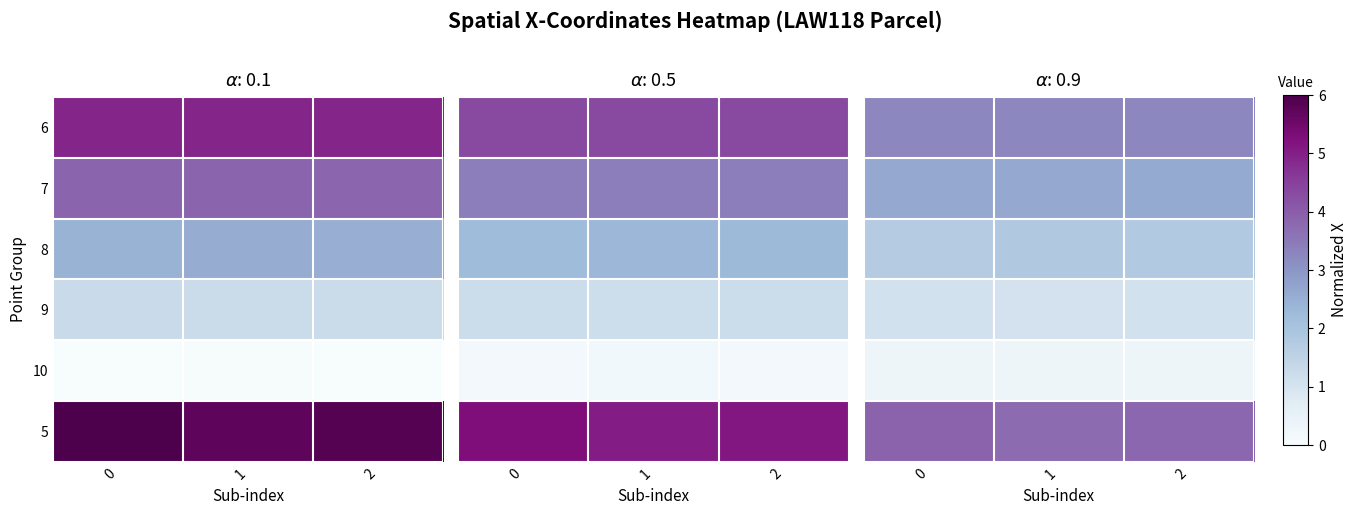

Rank the series by their average value, from lowest to highest.

10, 9, 8, 7, 6, 5